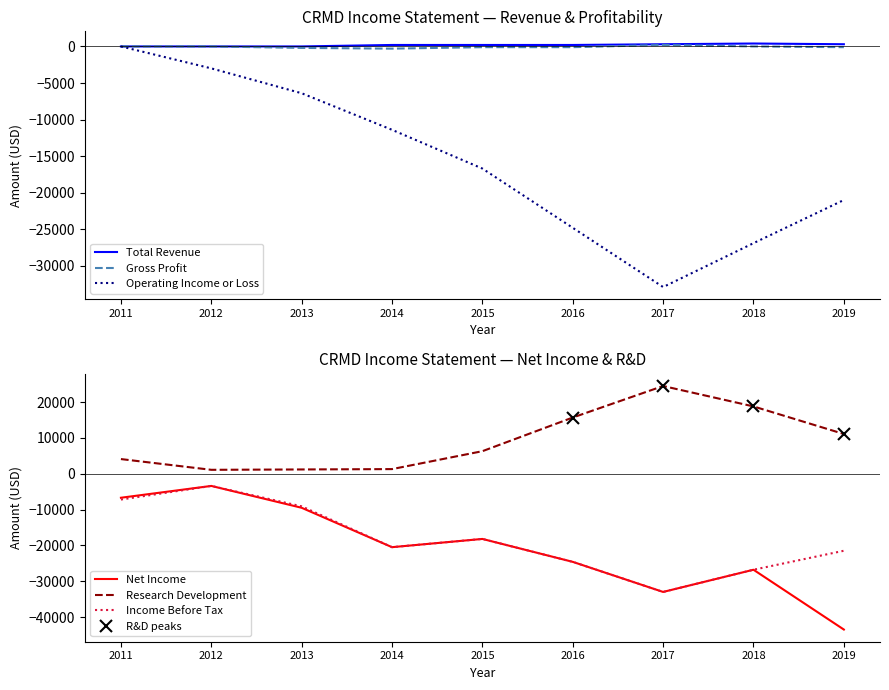

The value of Income Before Tax at 2017 is -45700. True or false?

False